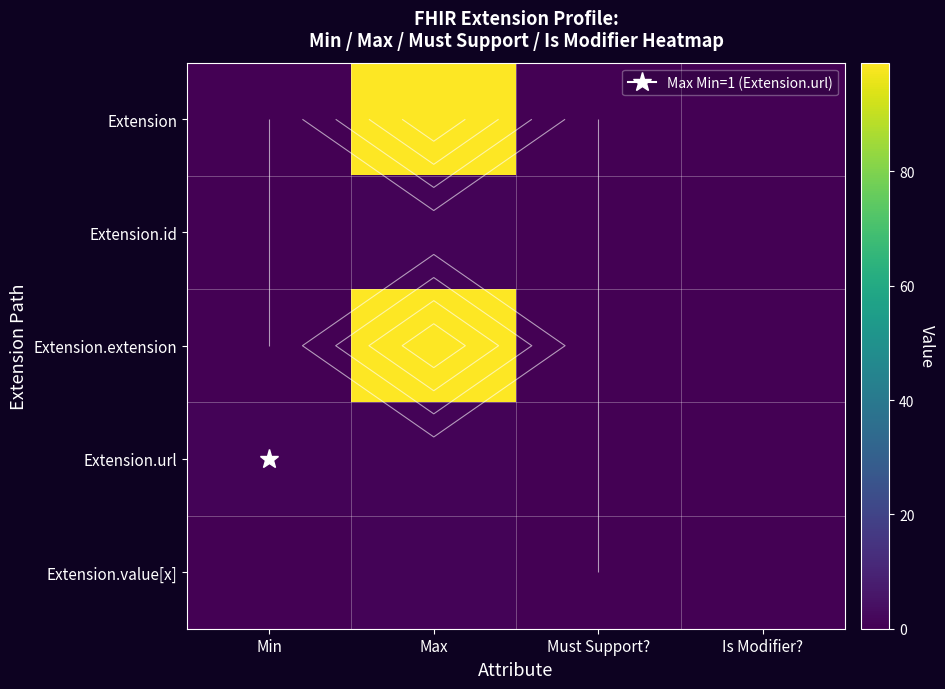

What is the spread (max minus min) of values at Min?

1